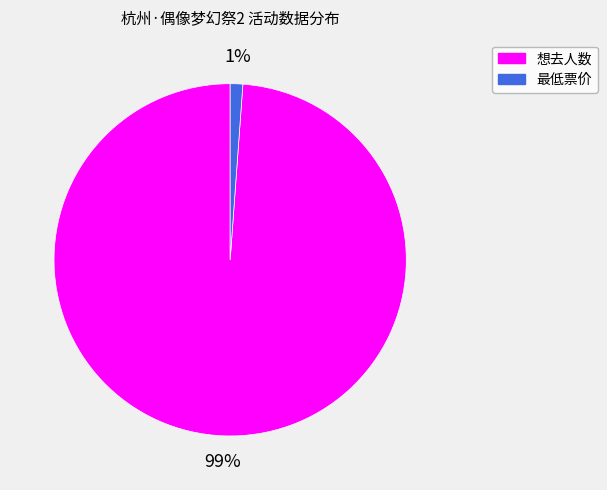

Rank the categories by value from highest to lowest.

想去人数, 最低票价